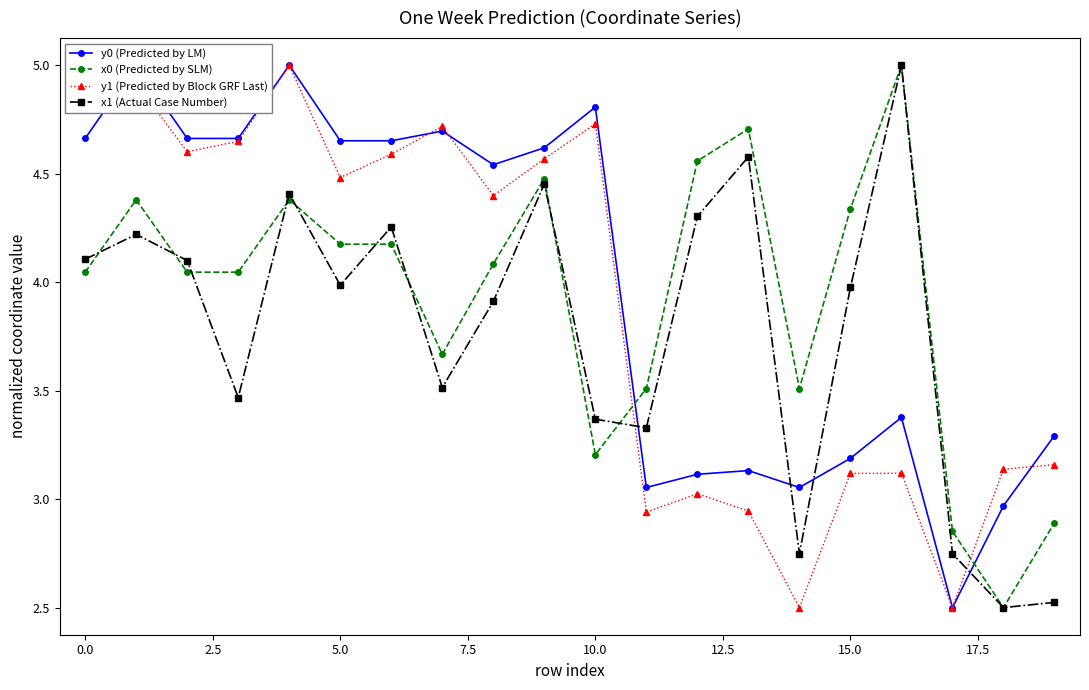

Is it true that y1 (Predicted by Block GRF Last) equals 1.8 at 12?

False